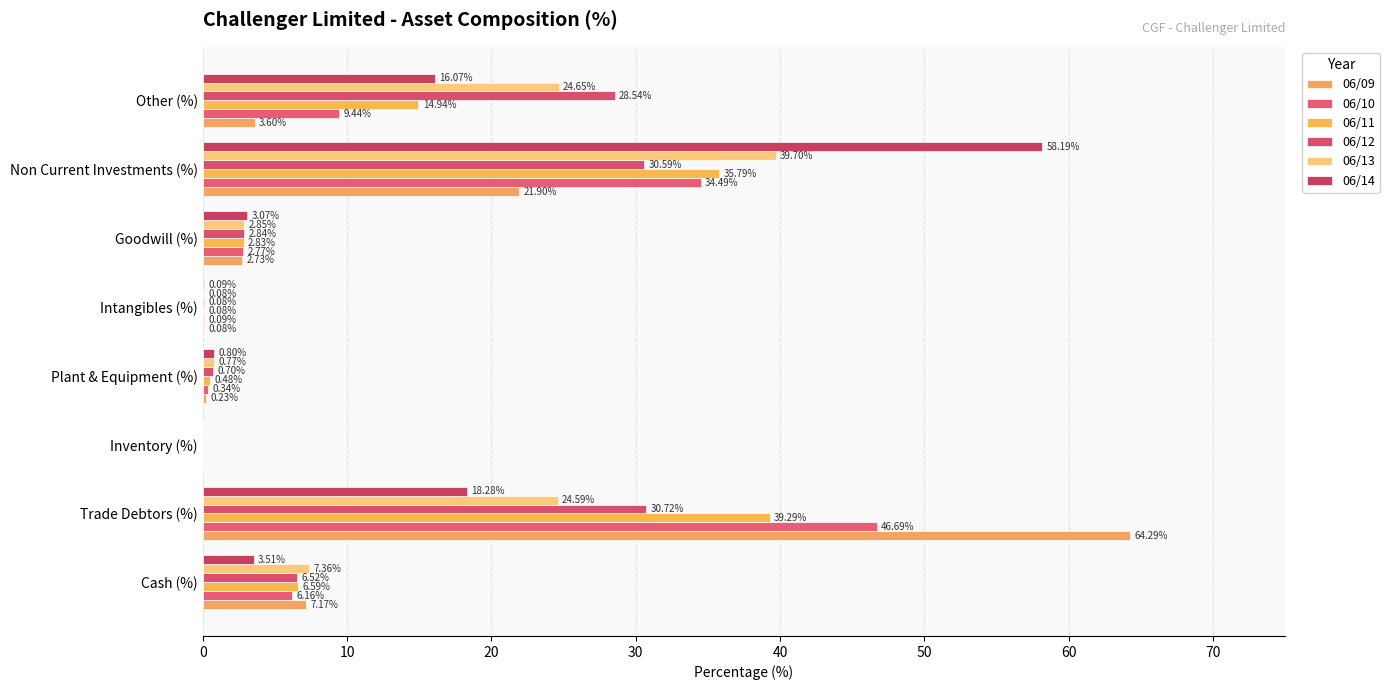

How many values in 06/14 are above zero?

7